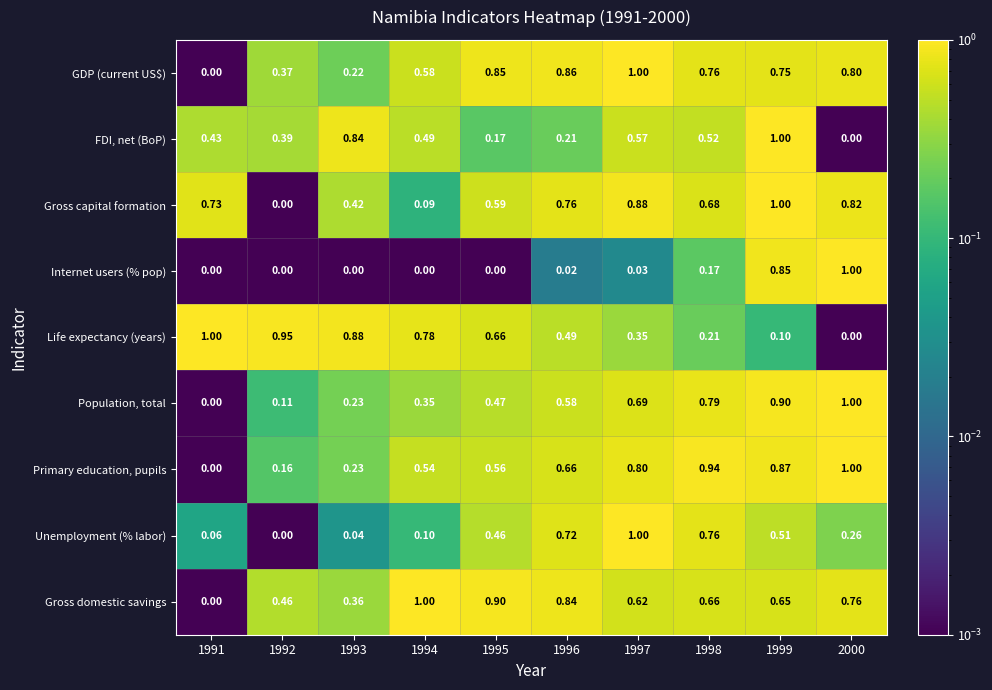

What is the difference between the highest and lowest values at 1997?

1.0